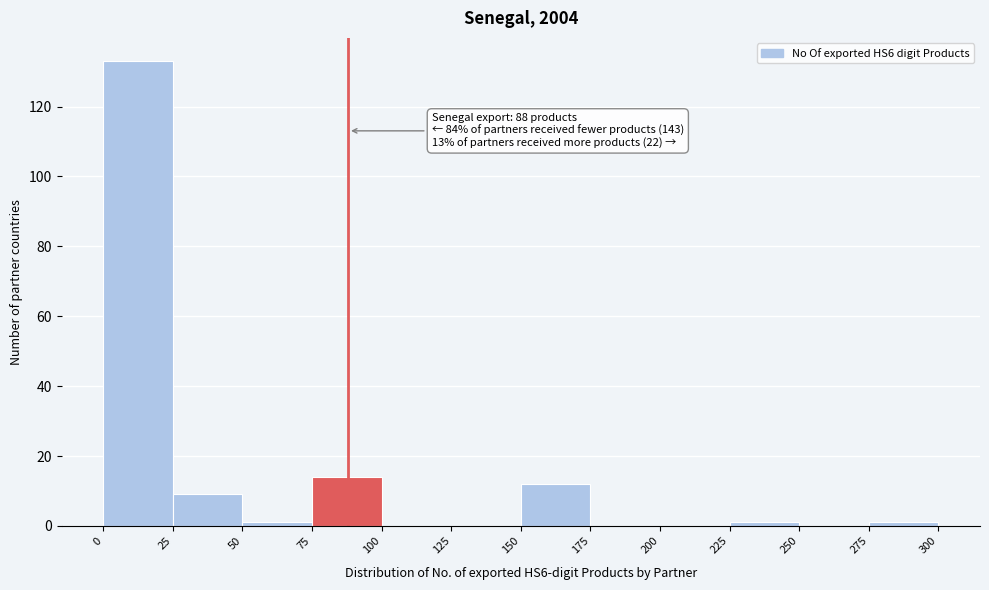

Which range on the x-axis has the tallest bar?

0 to 25